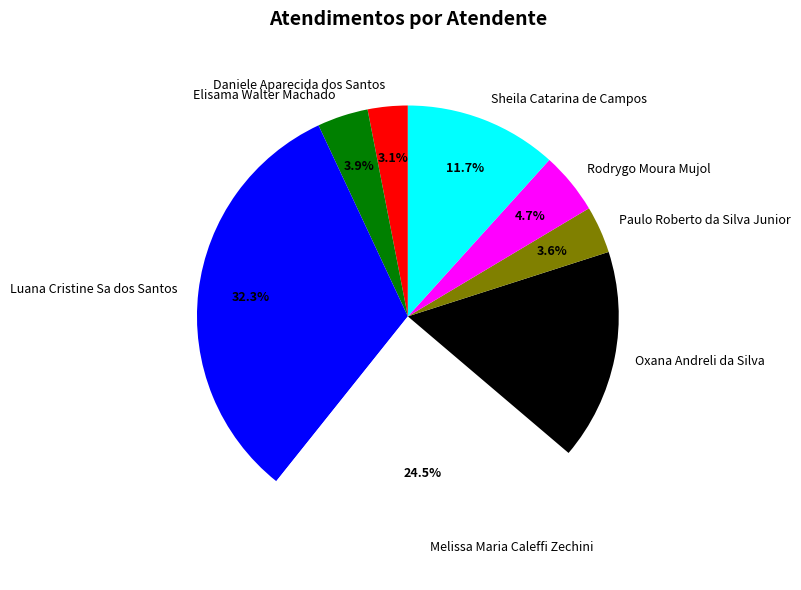

What percentage do Rodrygo Moura Mujol and Oxana Andreli da Silva together represent?

20.9%